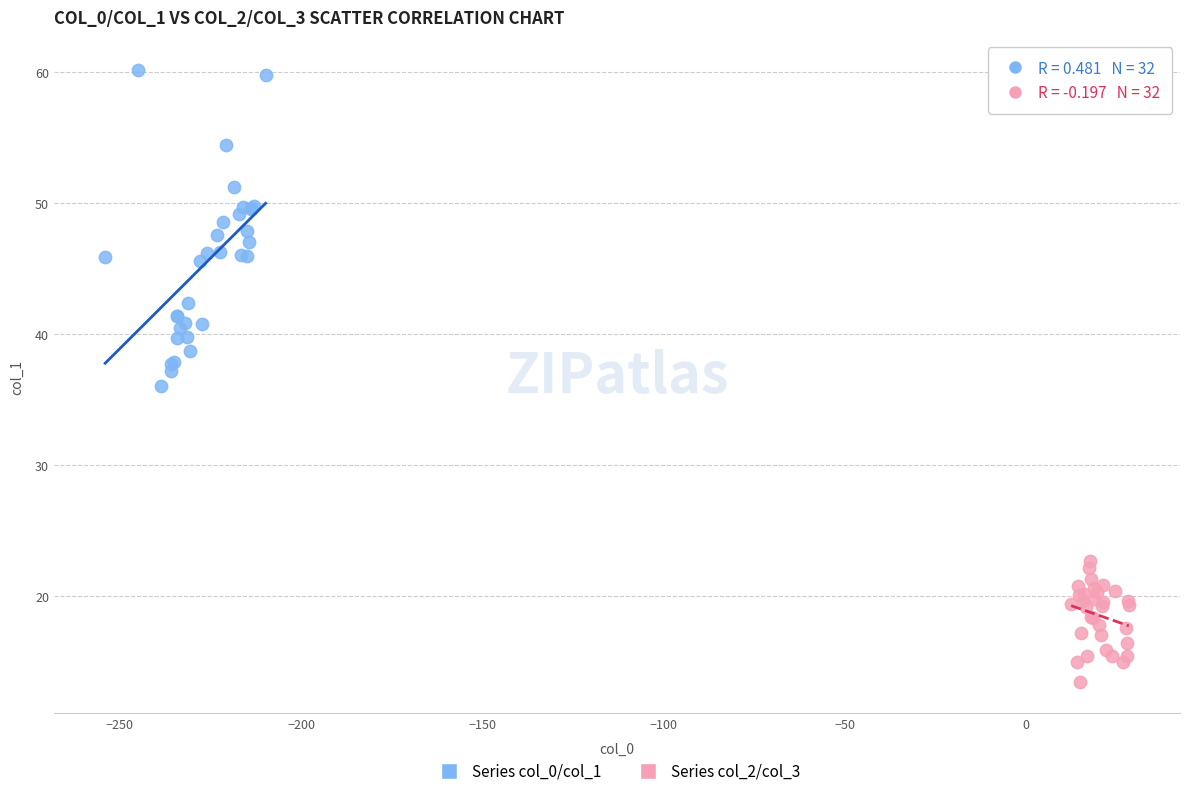

Which series reaches the maximum Y coordinate?

Series col_0/col_1